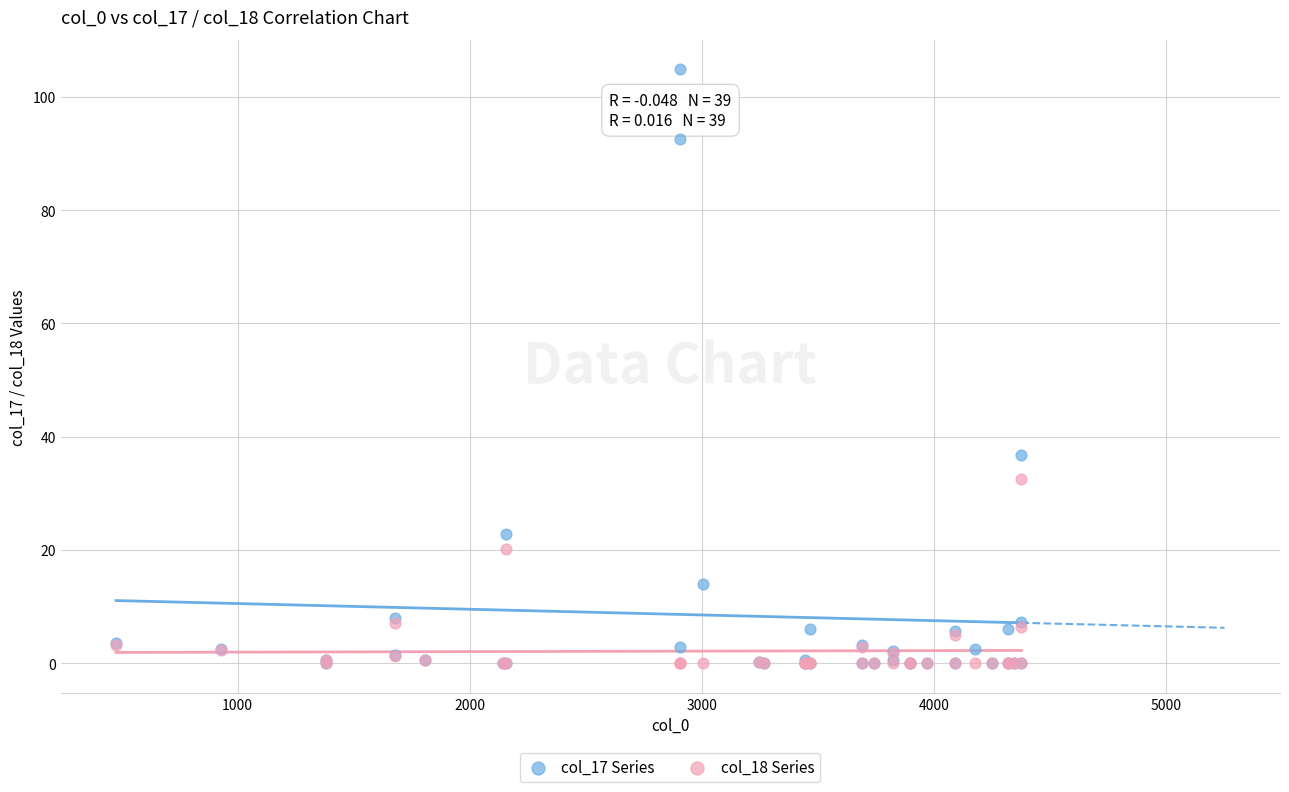

What are all the series names shown in the legend?

col_17 Series, col_18 Series